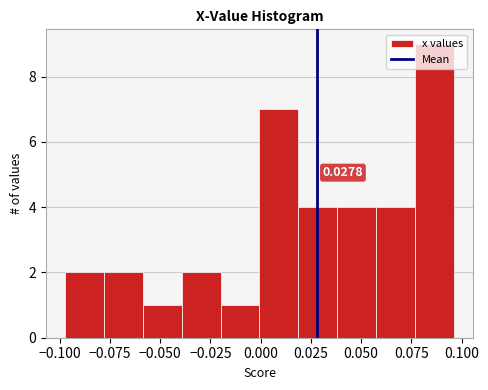

Around what value on the x-axis is the tallest bar? Give the approximate position of its centre, as read against the axis.

0.085